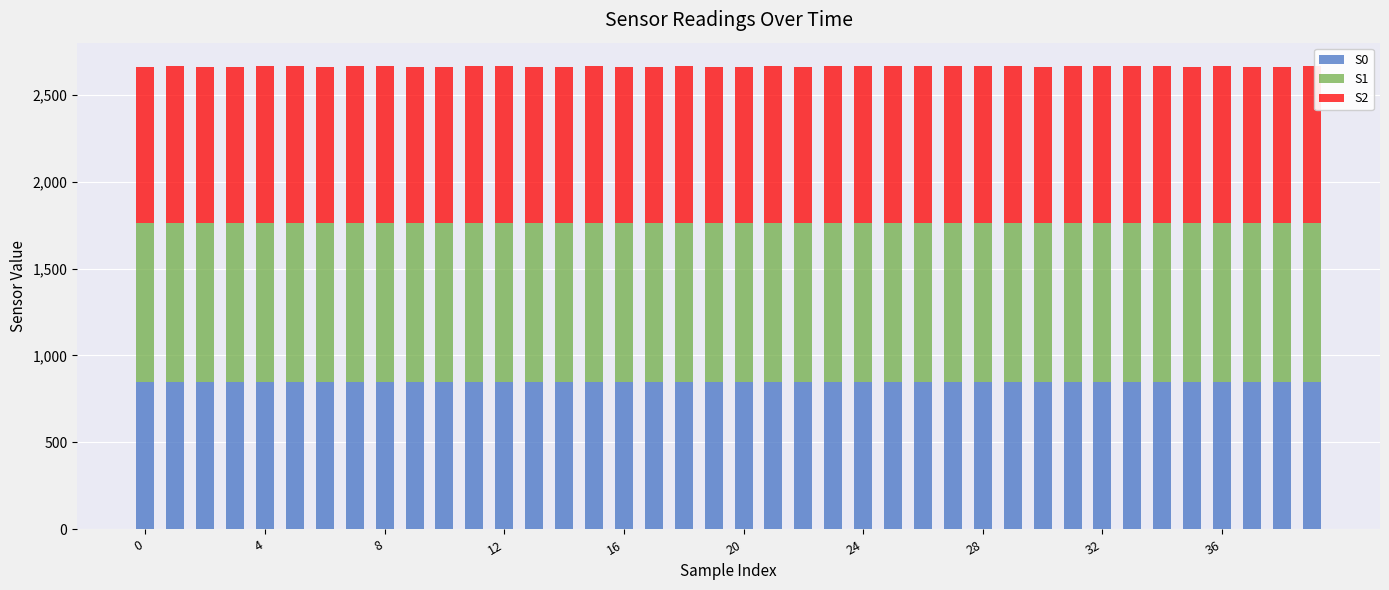

What is the minimum value for S0?

847